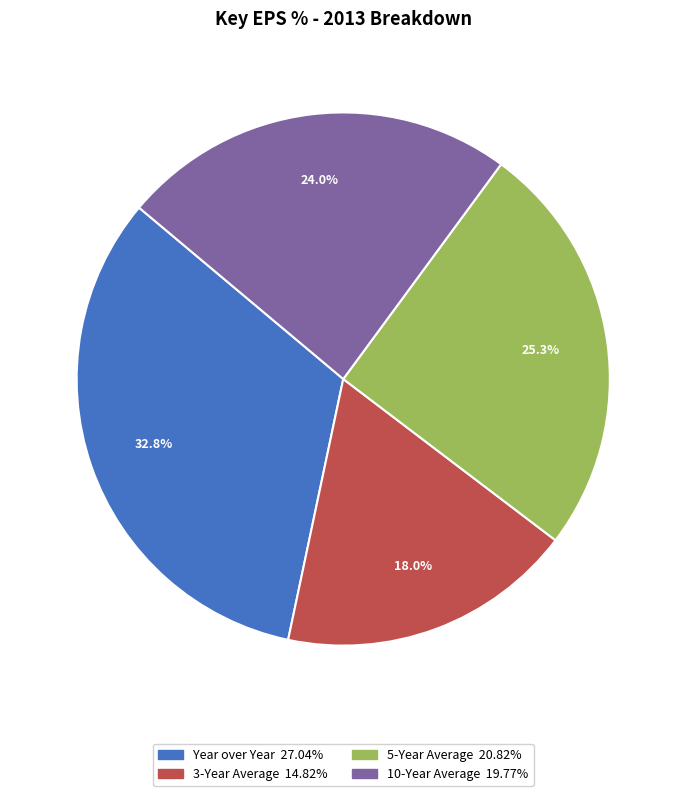

To the nearest percent, what is the difference between the largest and smallest slice percentages?

15%